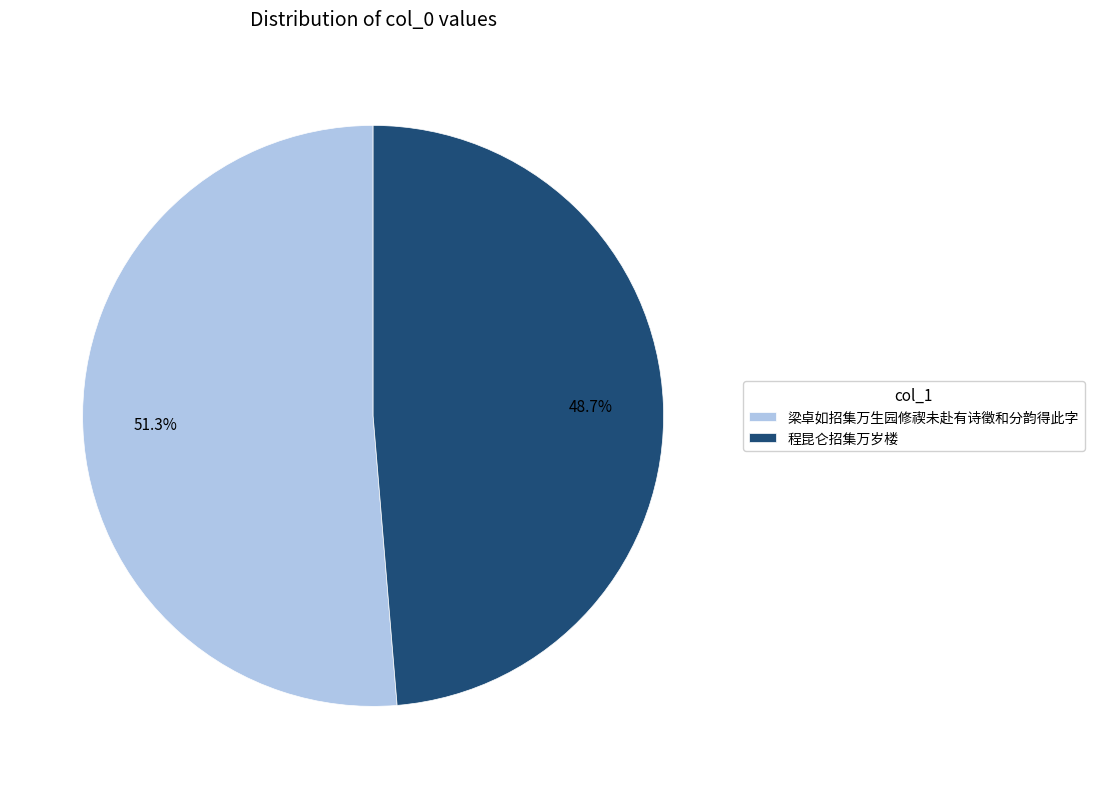

To the nearest percent, what portion does 程昆仑招集万岁楼 represent?

49%